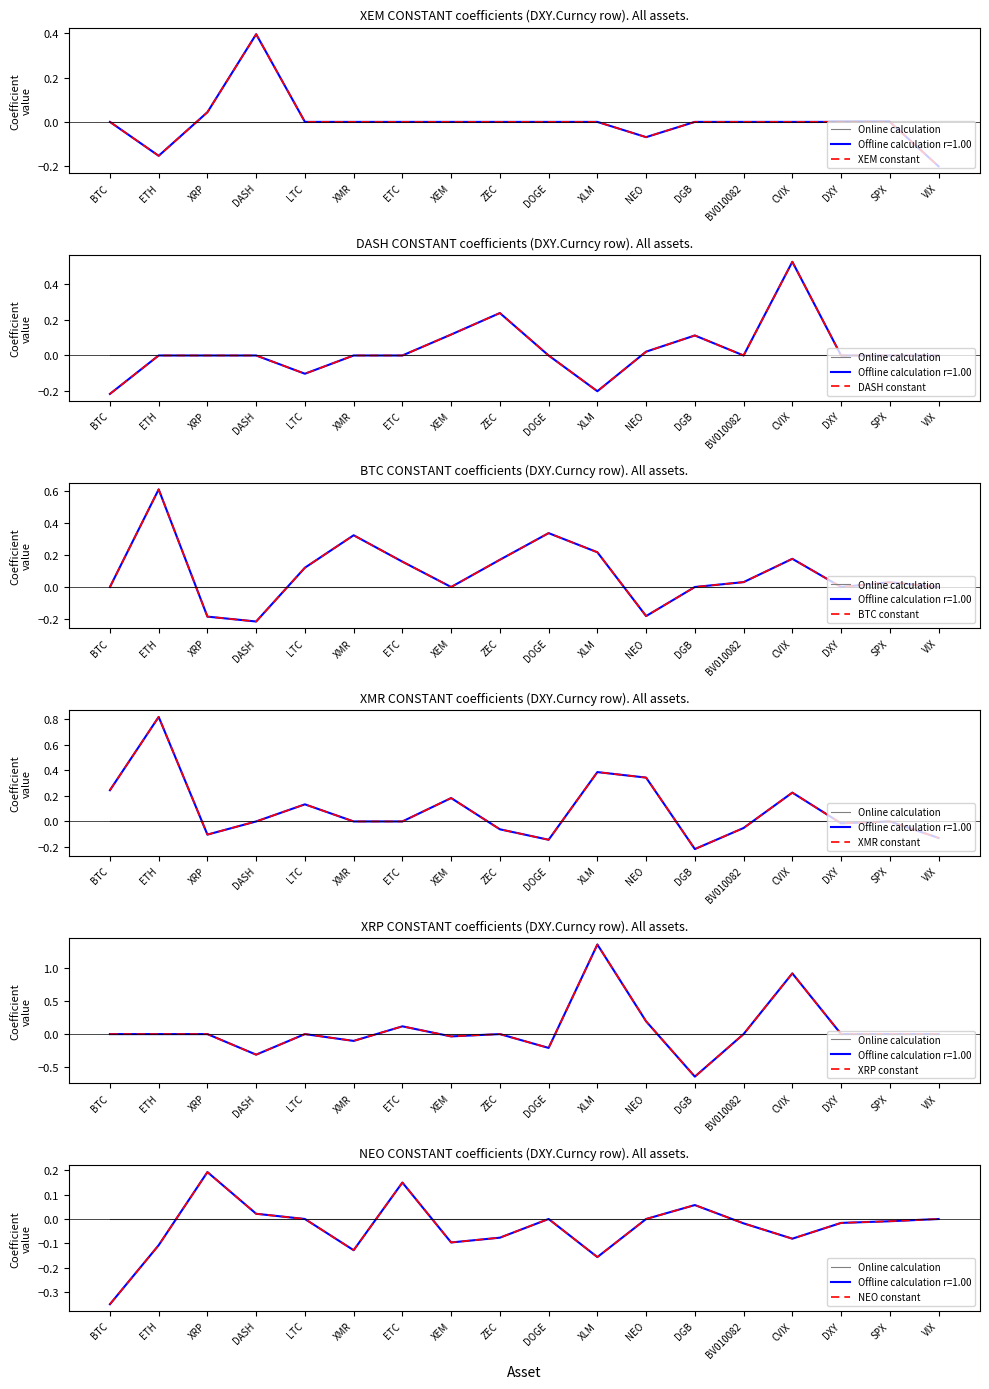

The NEO series shows -0.1 at ETH. True or false?

True